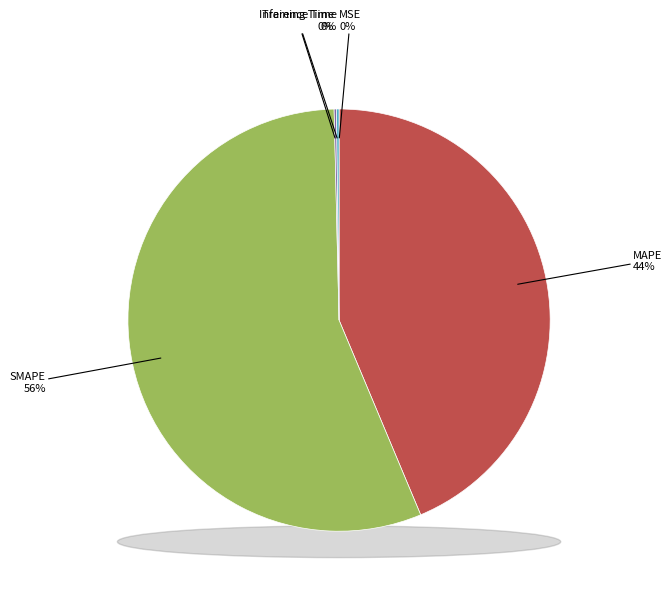

Is the sum of MSE and MAPE greater than half?

No